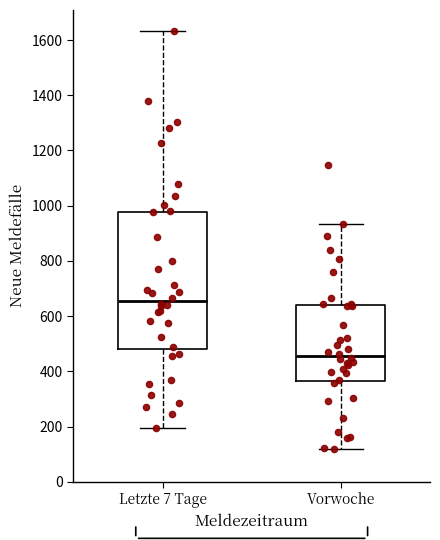

Comparing the boxes themselves (not the whiskers), which one is the tallest?

Letzte 7 Tage